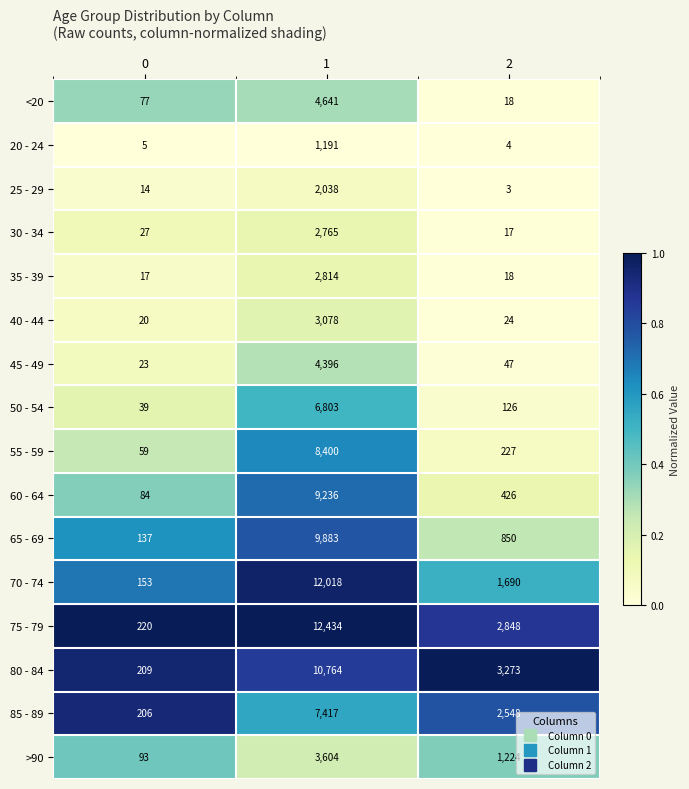

Read the 40 - 44 value at 1, to the nearest 50.

3100